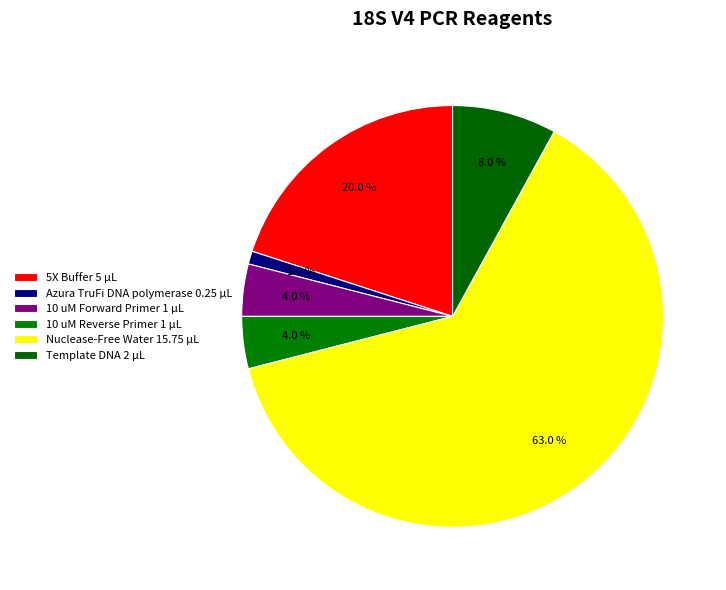

Count the number of slices in the pie.

6